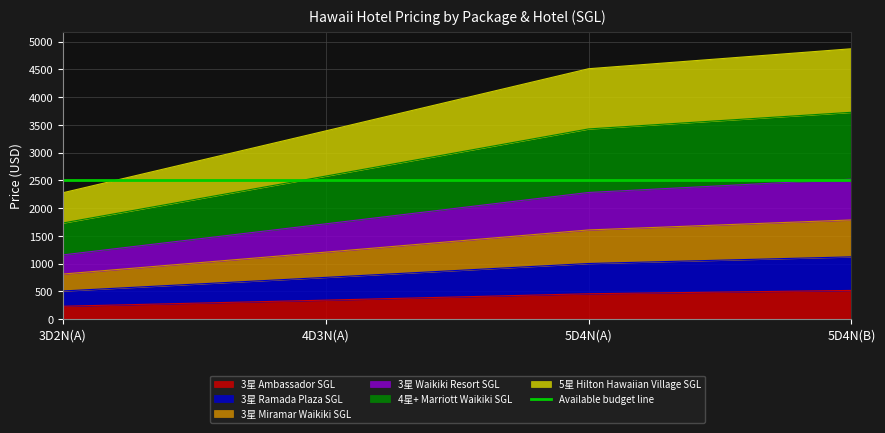

Where is 3星 Ambassador SGL nearest to the value 372?

4D3N(A)